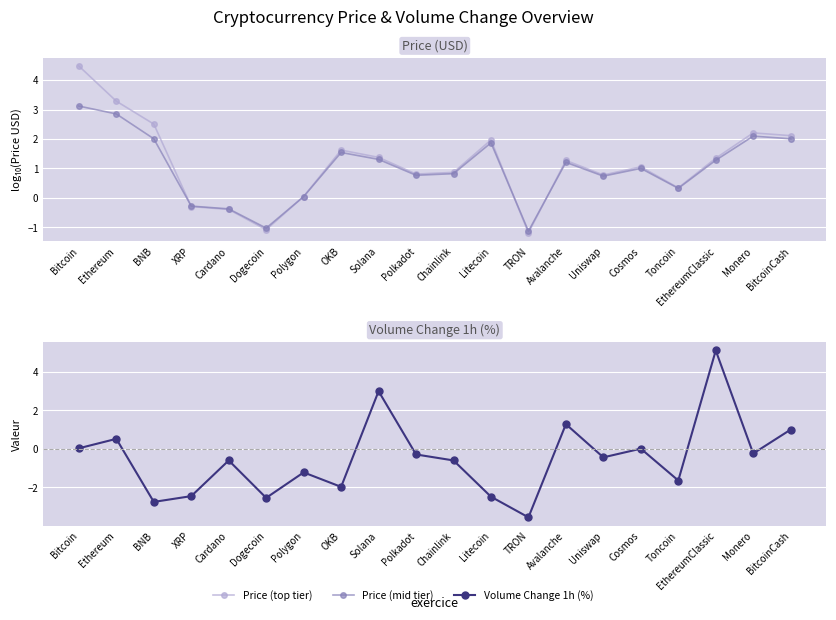

The Volume Change 1h (%) series shows 8.4 at EthereumClassic. True or false?

False